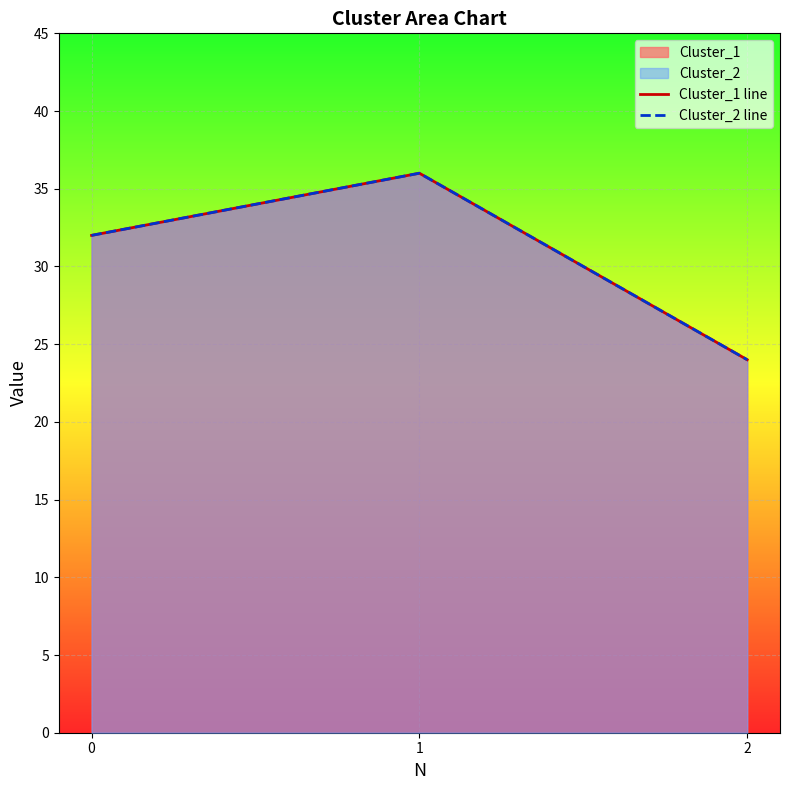

Where does the Cluster_1 line series first go above 32?

1